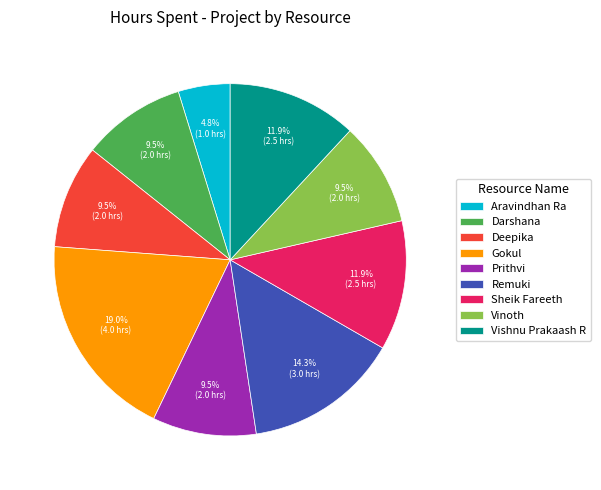

Is it true that Deepika is 20% of the pie?

False